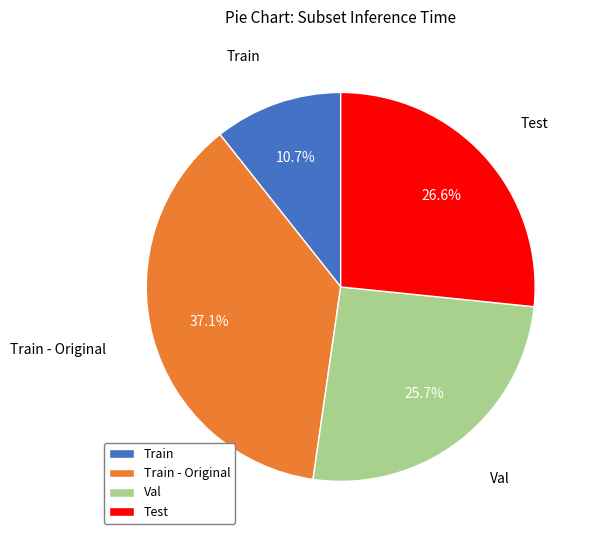

What portion of the pie excludes Test?

73.4%